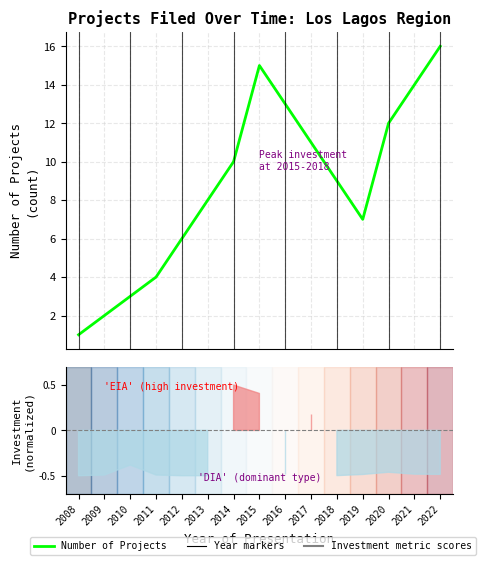

Which label corresponds to the largest value in the chart?

2022